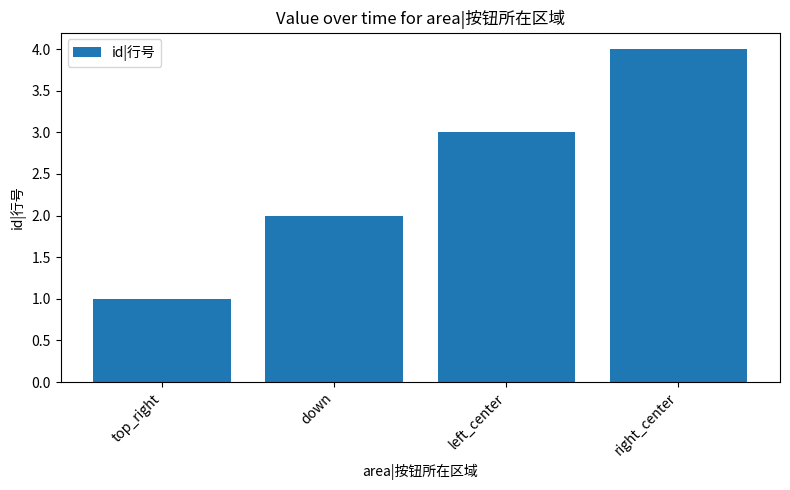

Rank the categories by value from highest to lowest.

right_center, left_center, down, top_right